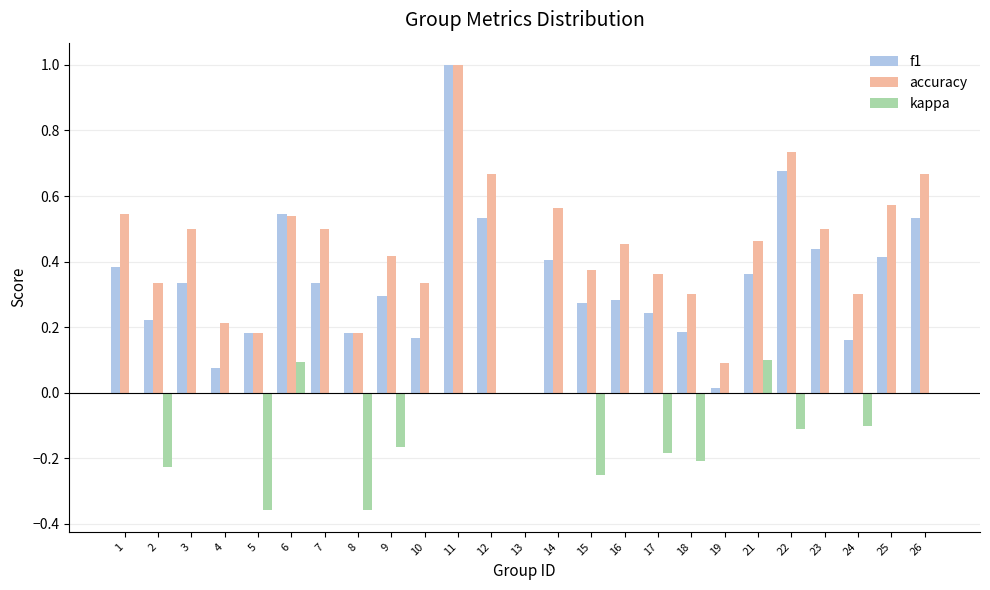

How many series are shown in this chart?

3